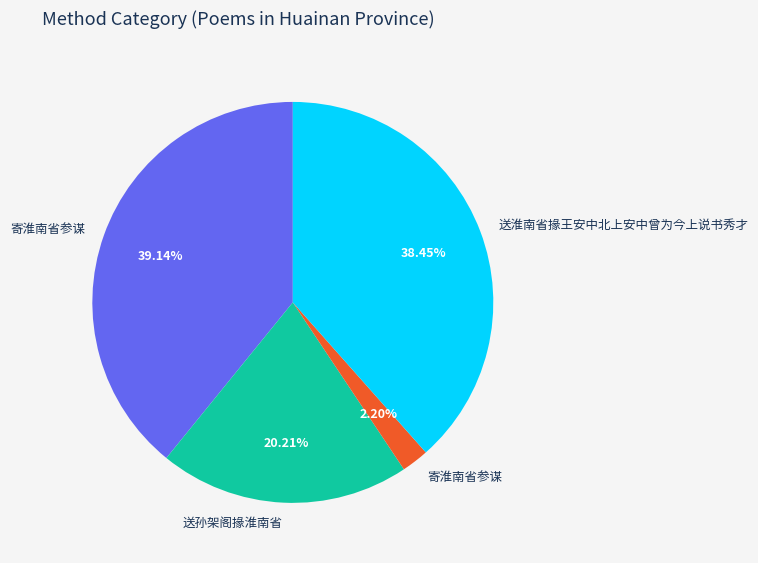

Does any single category account for the majority?

No